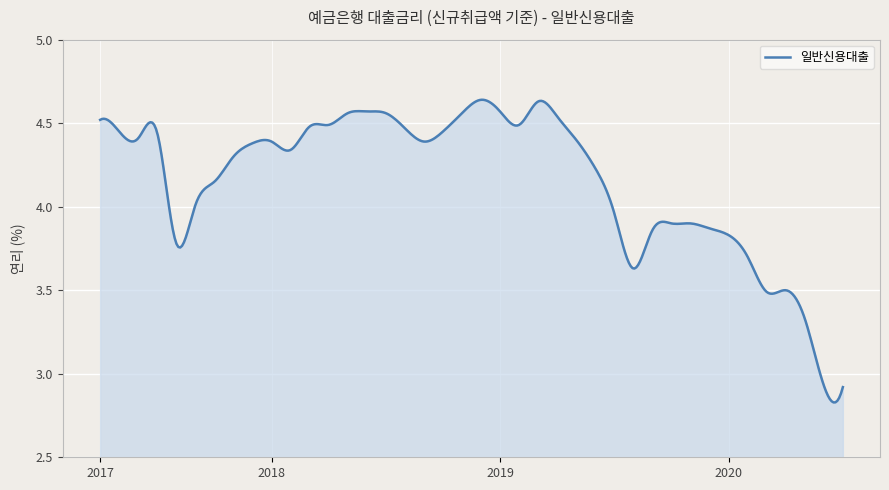

What is the difference between the maximum and minimum values?

1.7